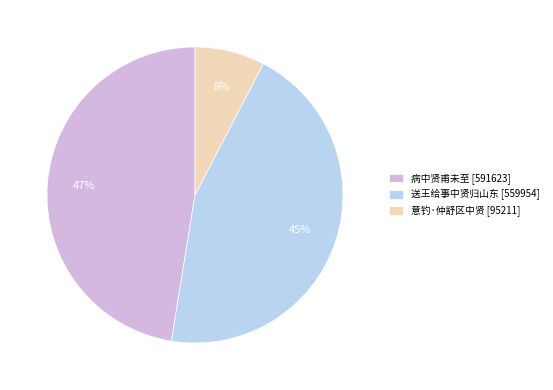

Do 病中贤甫未至 and 意钓·仲舒区中贤 together represent more than half of the pie?

Yes